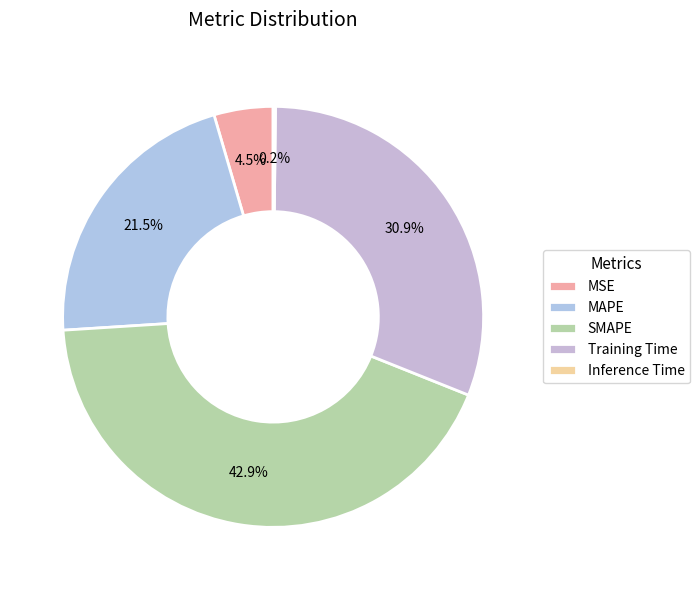

Is there any slice that represents more than half of the pie?

No